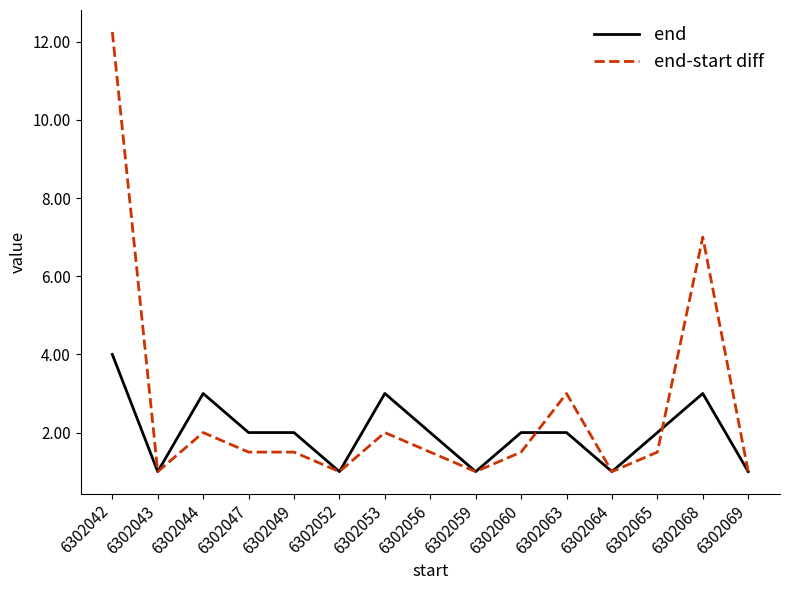

What is the difference between the maximum and minimum values in the end series?

3.0